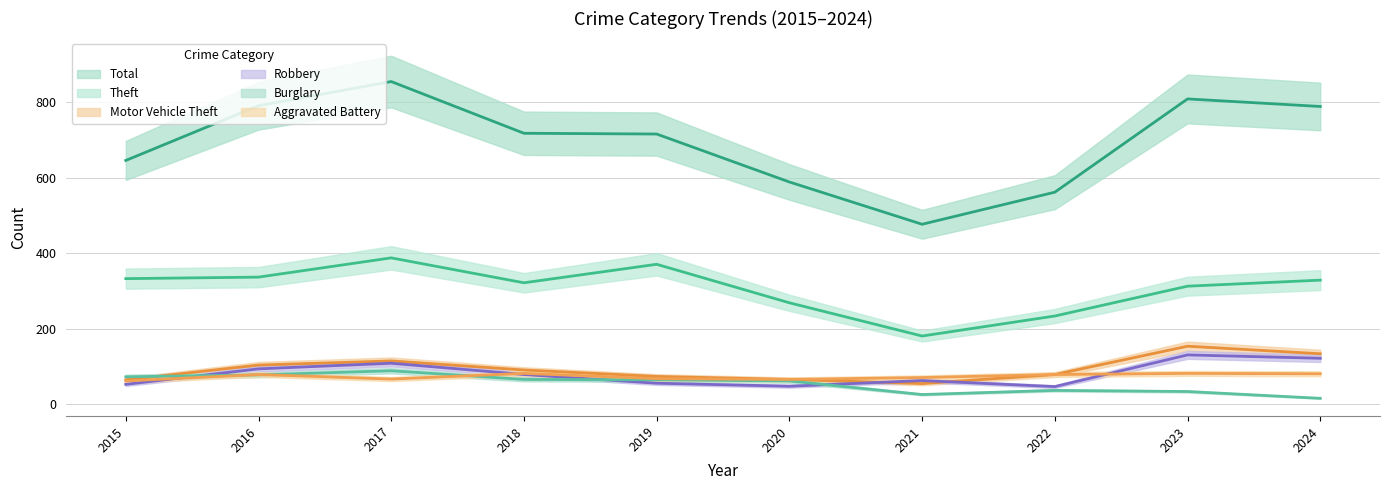

The value of Burglary at 2021 is 44. True or false?

False